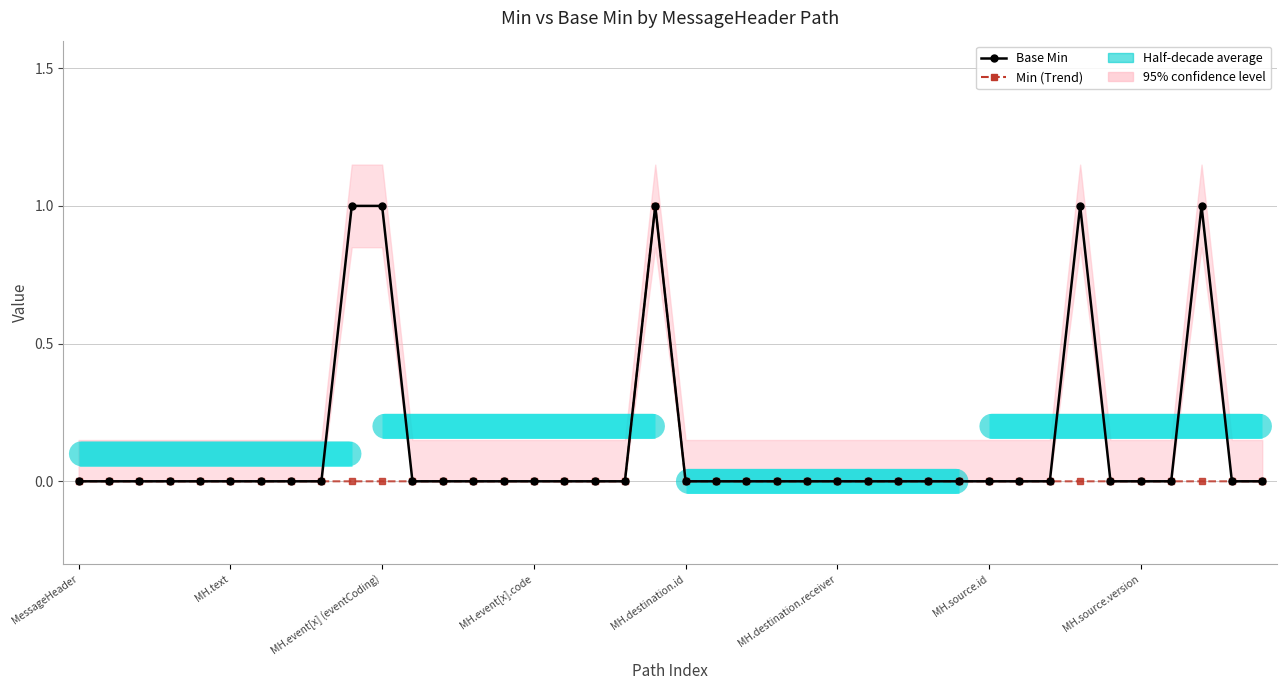

At how many categories does at least one series exceed 0?

5